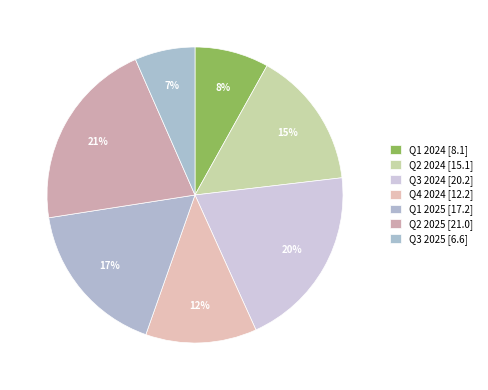

How many segments does this pie chart have?

7